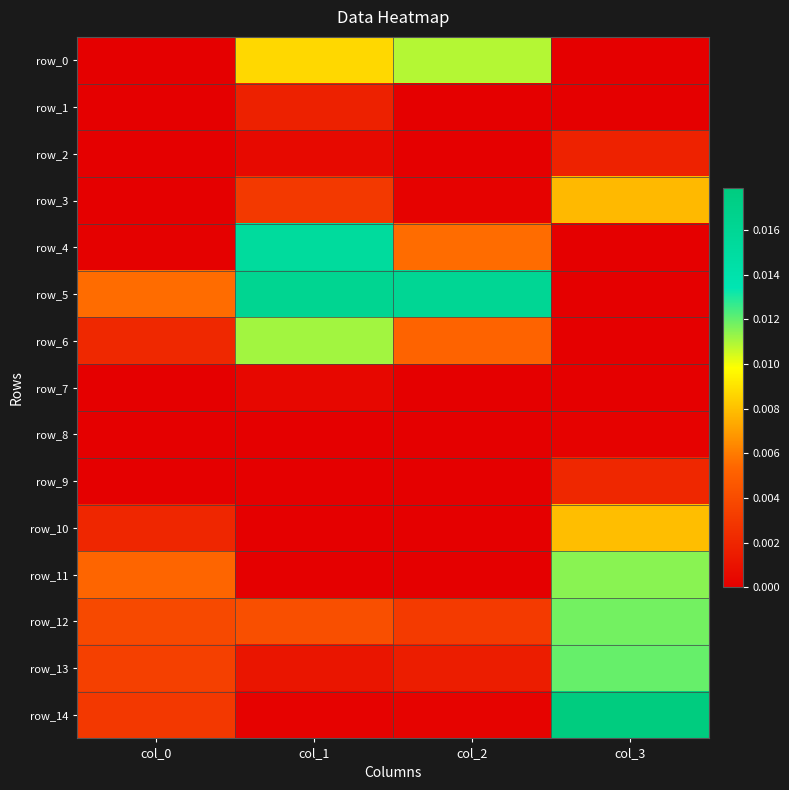

The row_11 series shows 0.0 at col_1. True or false?

True